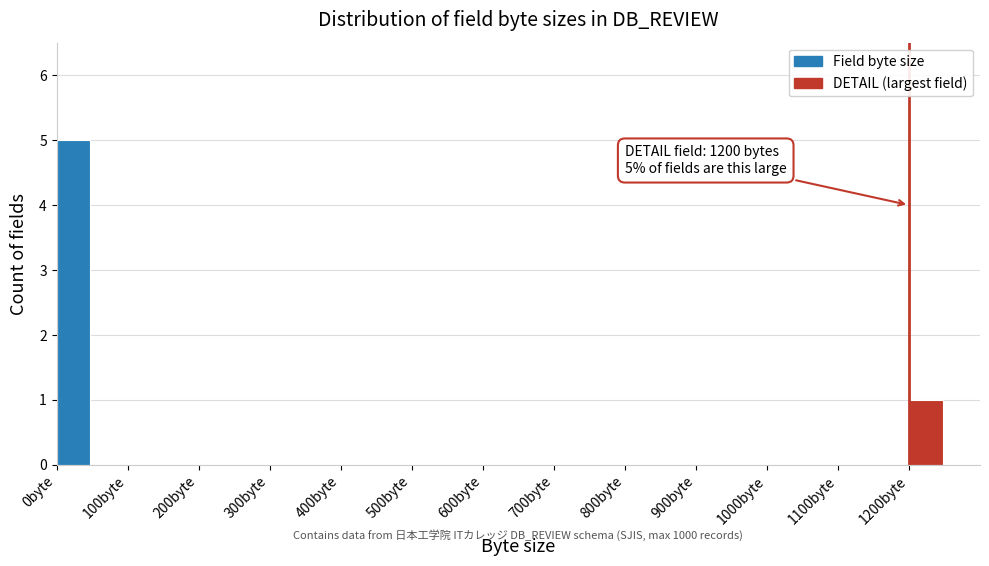

Over which range of the x-axis is the bar tallest?

0 to 50